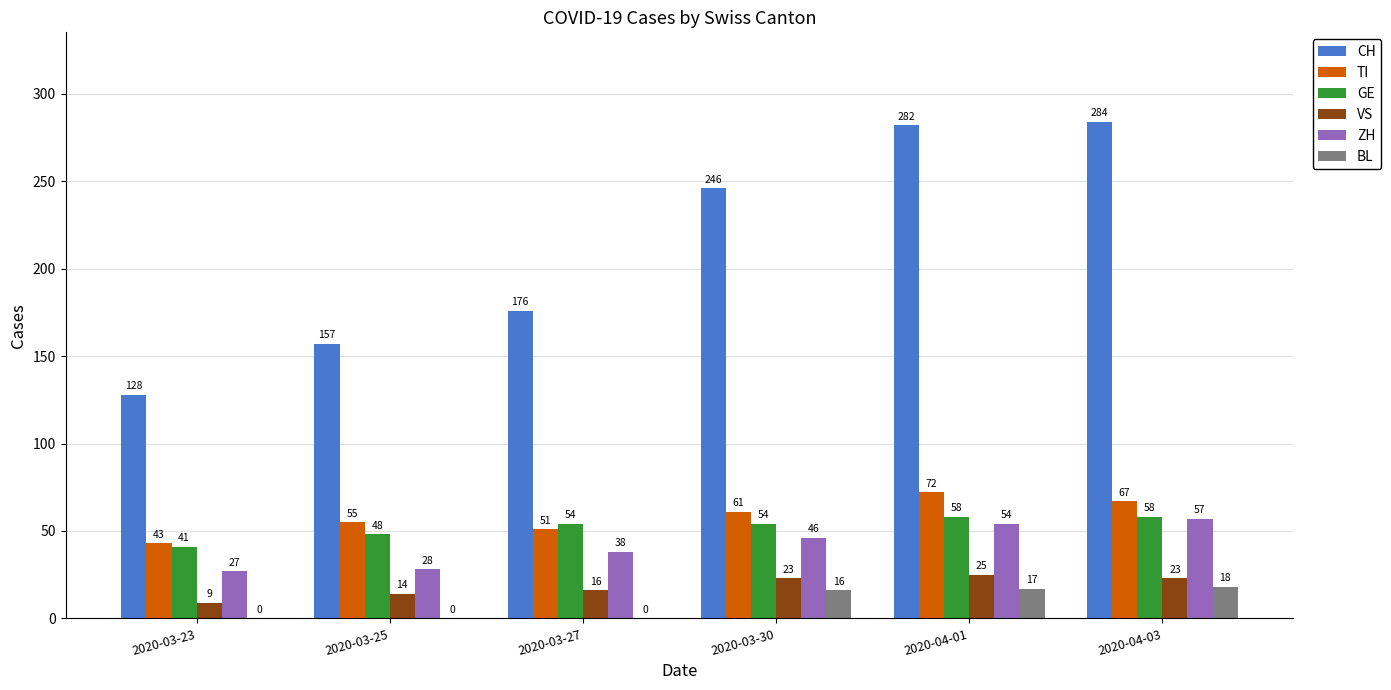

Are the bars grouped side by side (vs. stacked)?

Yes